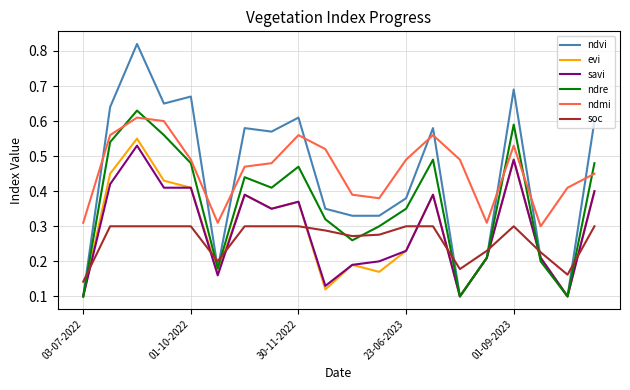

After their last crossing, which series has the higher values: soc or savi?

savi